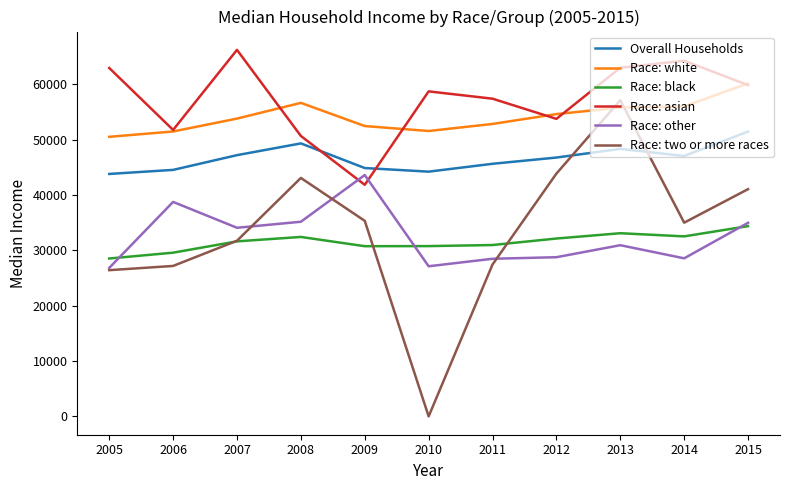

List the series in order of their peak value, highest first.

Race: asian, Race: white, Race: two or more races, Overall Households, Race: other, Race: black